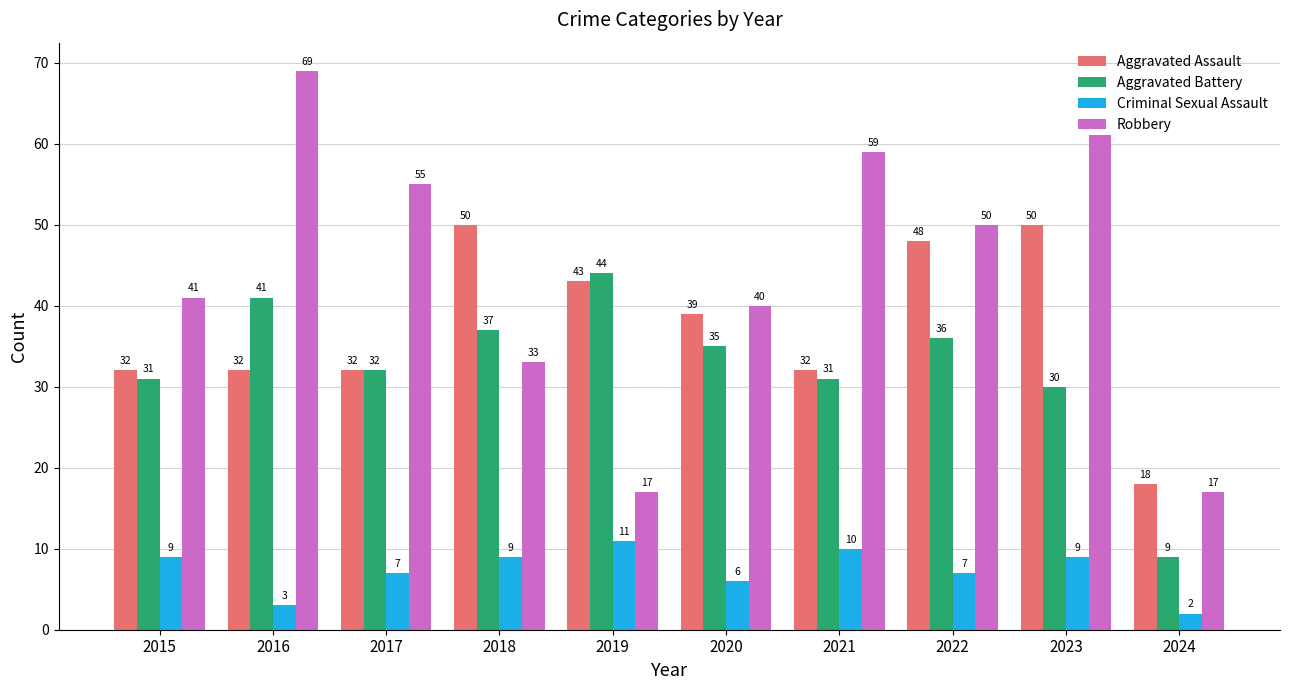

What is the value of the Aggravated Assault bar at the 5th from the left?

43